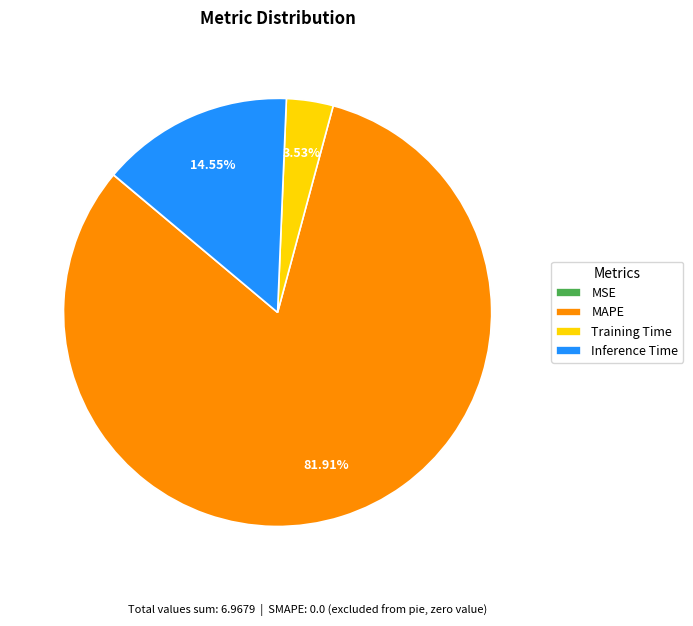

Is the sum of Training Time and MAPE greater than half?

Yes